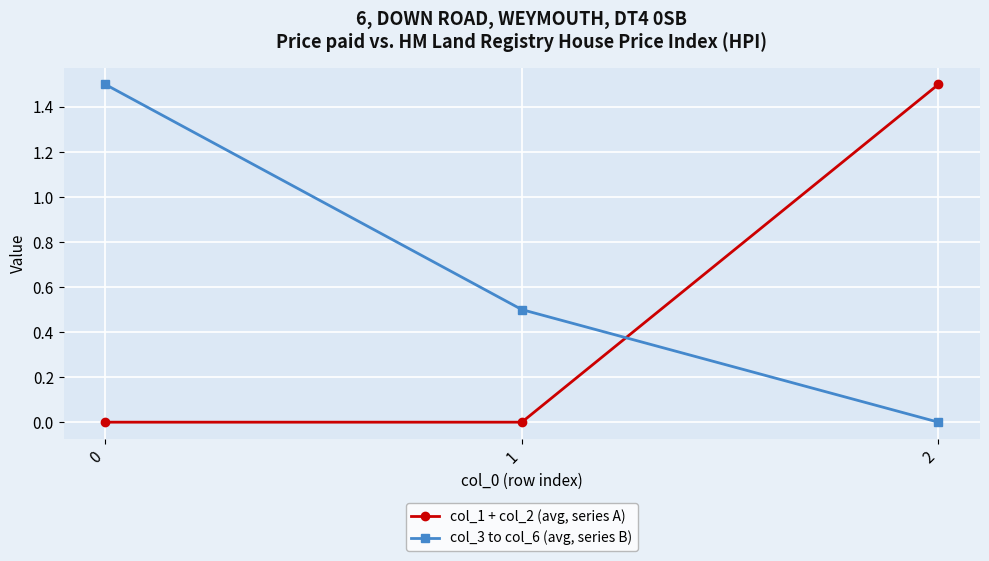

Between 0 and 1, which series saw the biggest shift?

col_3 to col_6 (avg, series B)